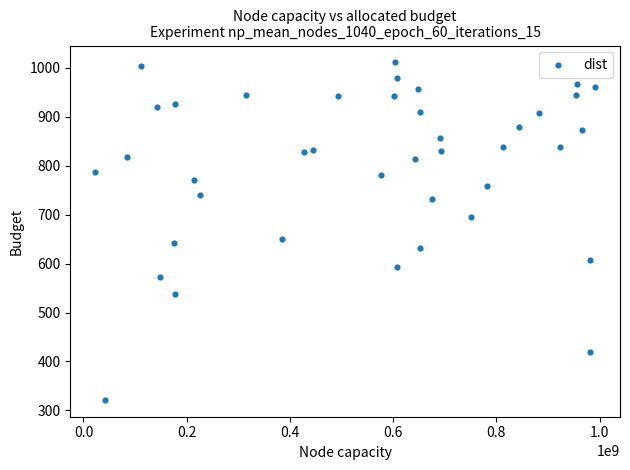

What is the range of X values (max minus min)?

968474002.0